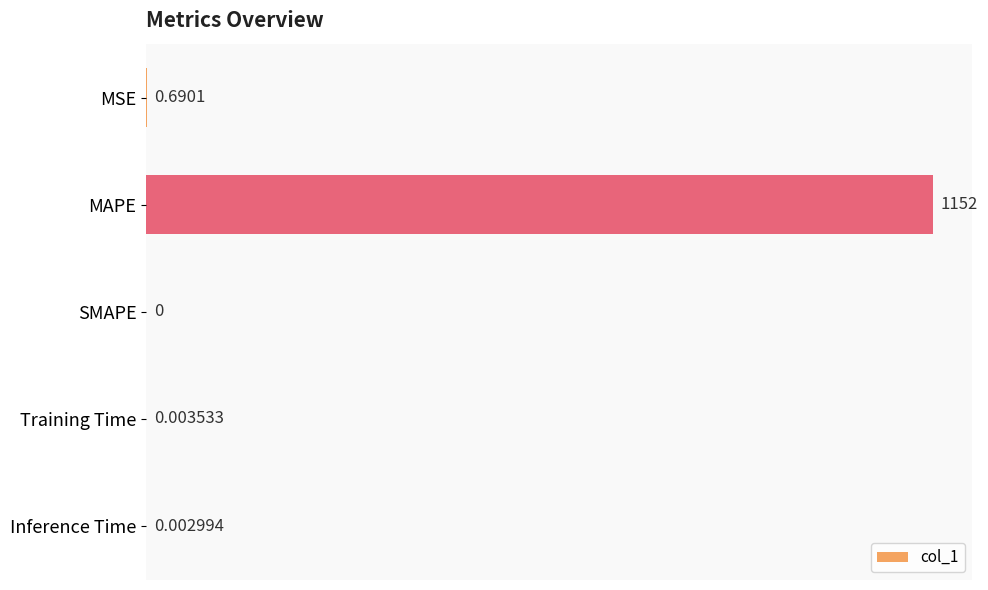

Between SMAPE and MAPE, which is larger?

MAPE